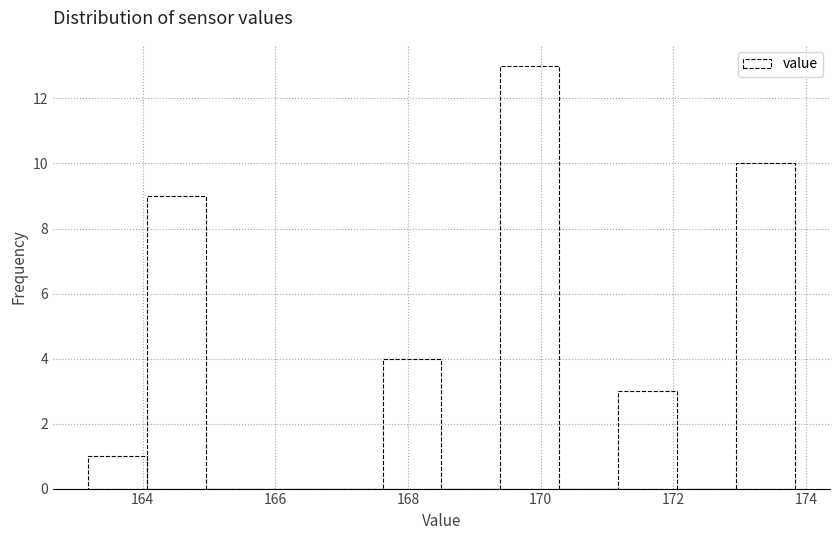

Reading left to right, transcribe this chart: for each bar, give the range it covers on the x-axis and its height. Neither the bar edges nor the heights are printed on the chart, so give them approximately, as read against the axes.

163.2 to 164.0: 1
164.0 to 165.0: 9
165.0 to 165.8: 0
165.8 to 166.8: 0
166.8 to 167.6: 0
167.6 to 168.6: 4
168.6 to 169.4: 0
169.4 to 170.2: 13
170.2 to 171.2: 0
171.2 to 172.0: 3
172.0 to 173.0: 0
173.0 to 173.8: 10